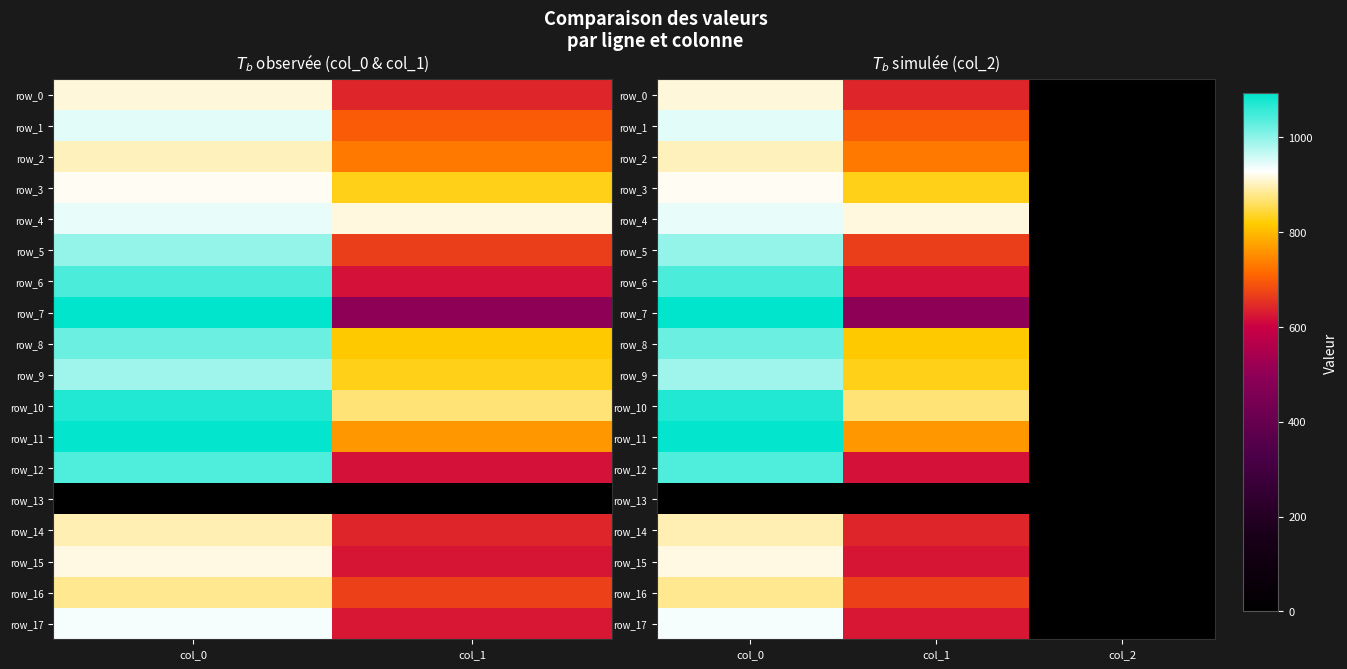

Which series has the largest range (max minus min)?

row_7